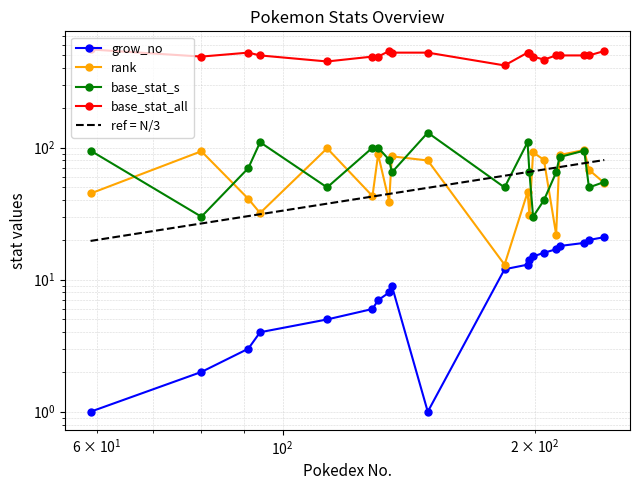

What is the maximum value shown in the chart?

555.0